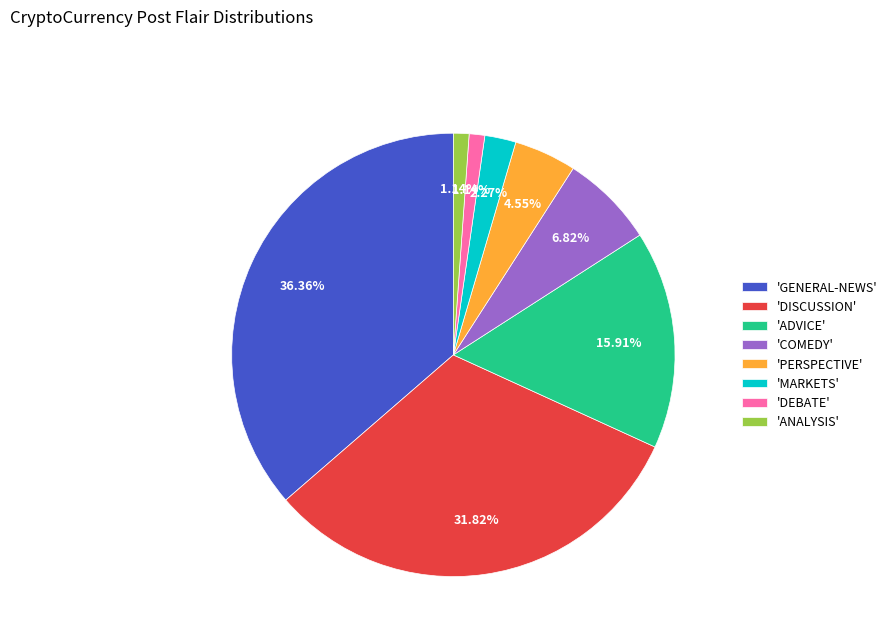

Do 'MARKETS' and 'COMEDY' together represent more than half of the pie?

No